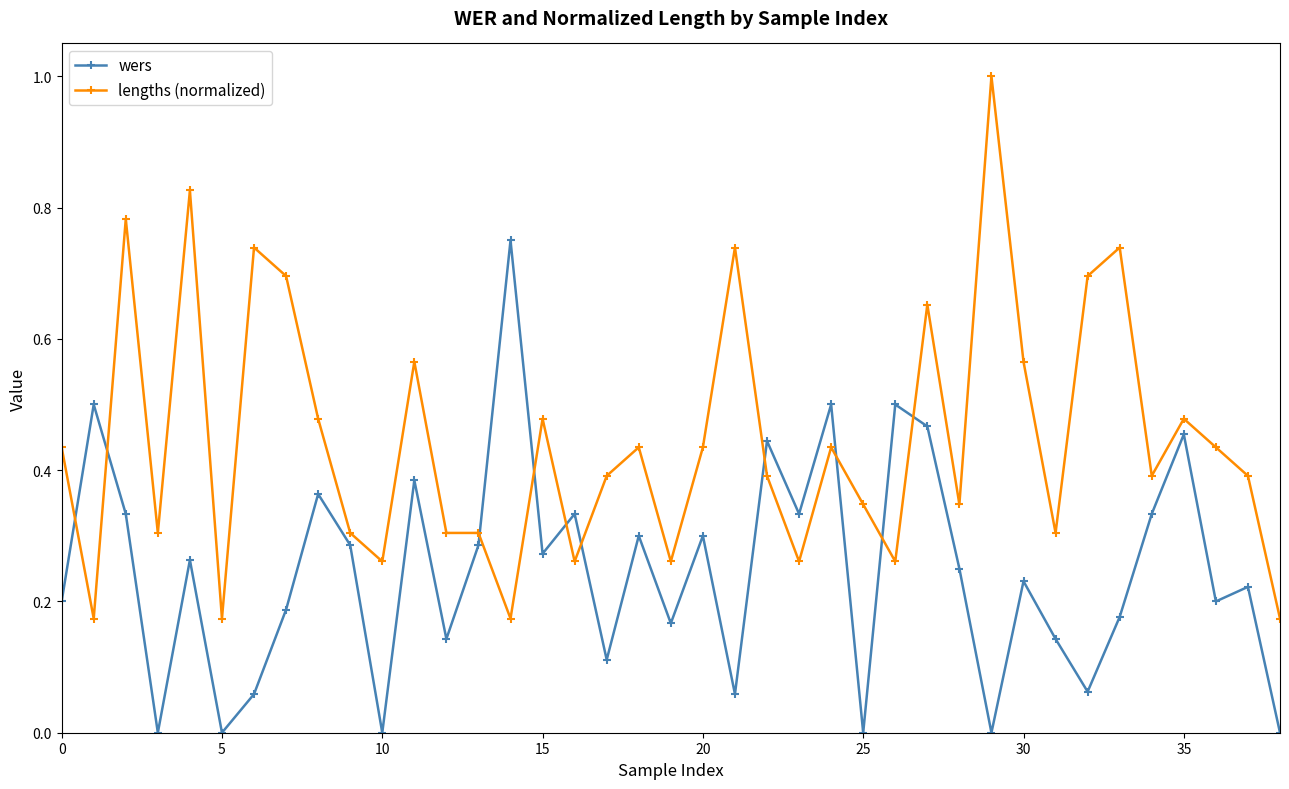

Is this an area chart (filled region under the line)?

No